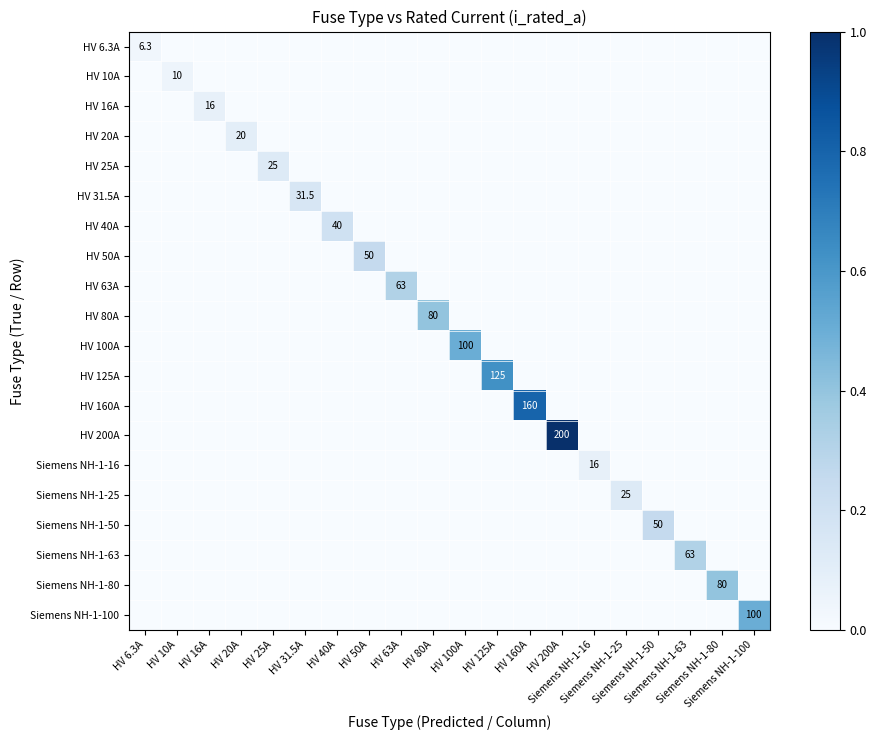

How many distinct data groups are displayed?

20